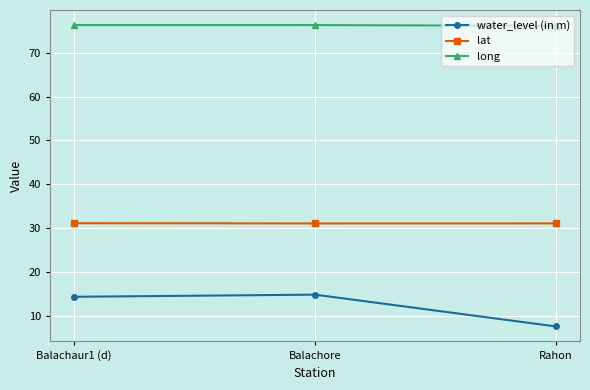

Which label corresponds to the smallest value in the chart?

Rahon